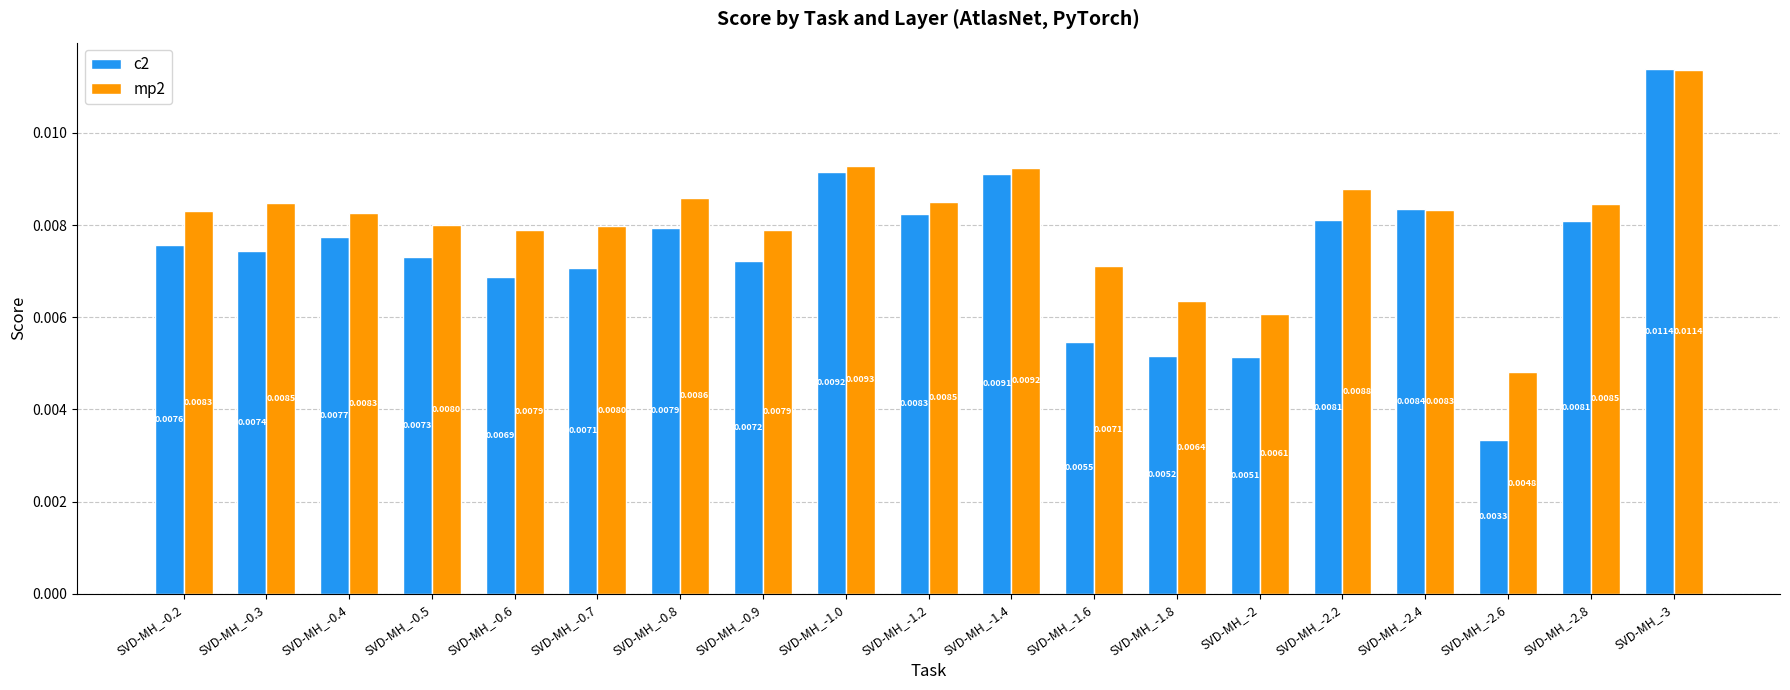

How many groups of bars are there?

19